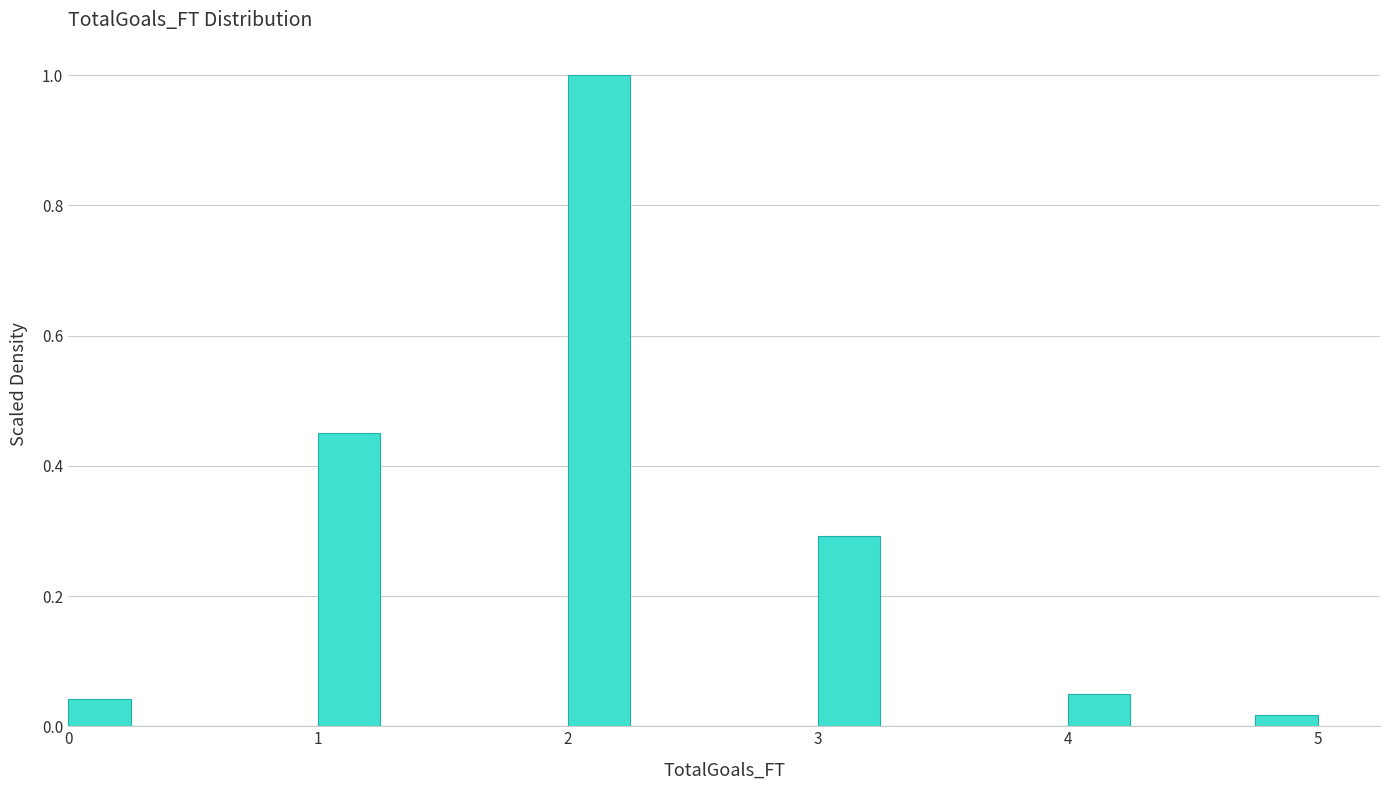

Read against the x-axis, roughly where is the centre of the tallest bar?

2.1